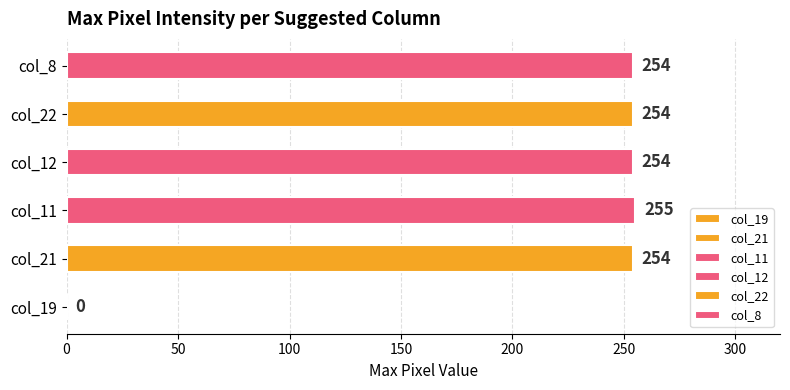

What is the ratio of the value at col_21 to the value at col_22?

1.0